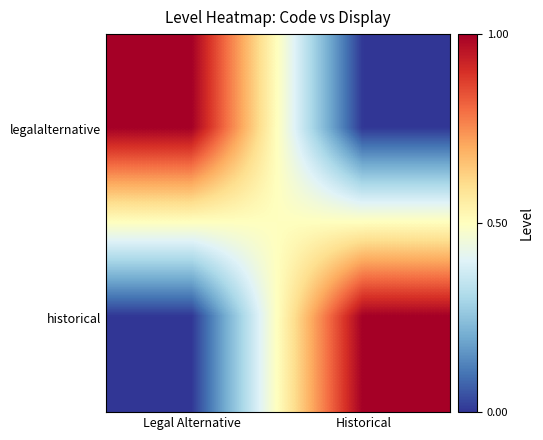

Reading left to right, list all the values displayed in this chart.

legalalternative: Legal Alternative=1	Historical=0
historical: Legal Alternative=0	Historical=1